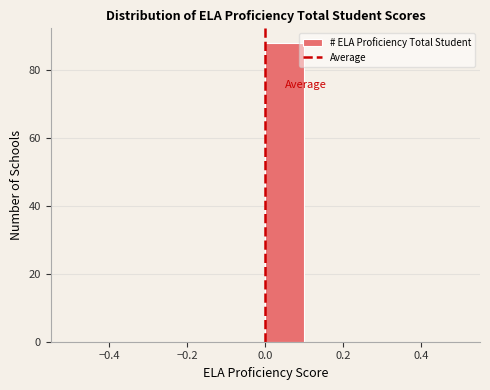

Which range on the x-axis has the tallest bar?

0.0 to 0.1